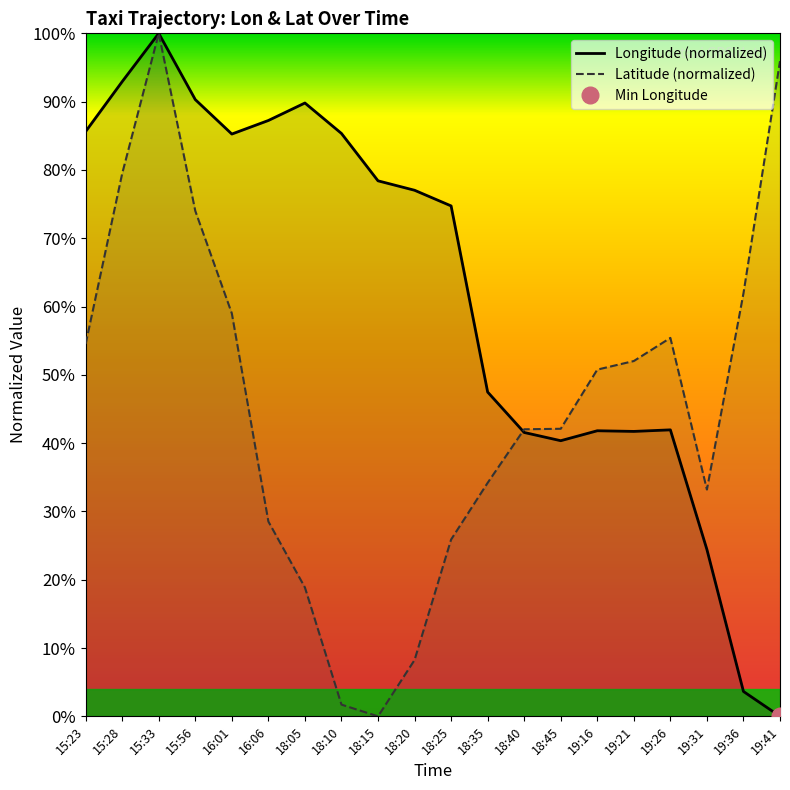

How many distinct data groups are displayed?

2